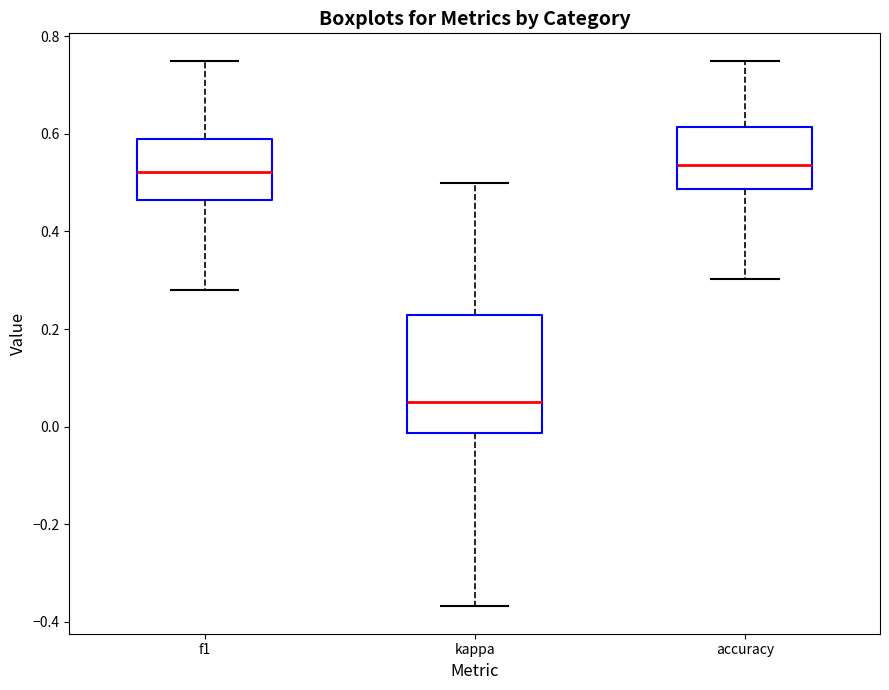

Reading left to right, transcribe this box plot: for each box, give where its median line is, the range the box spans, and where its two whiskers end, as read against the y-axis. The values are not printed on the chart, so give them approximately, as read against the axis.

f1: median 0.52, box 0.46 to 0.58, whiskers 0.28 to 0.76
kappa: median 0.06, box -0.02 to 0.22, whiskers -0.36 to 0.50
accuracy: median 0.54, box 0.48 to 0.62, whiskers 0.30 to 0.76